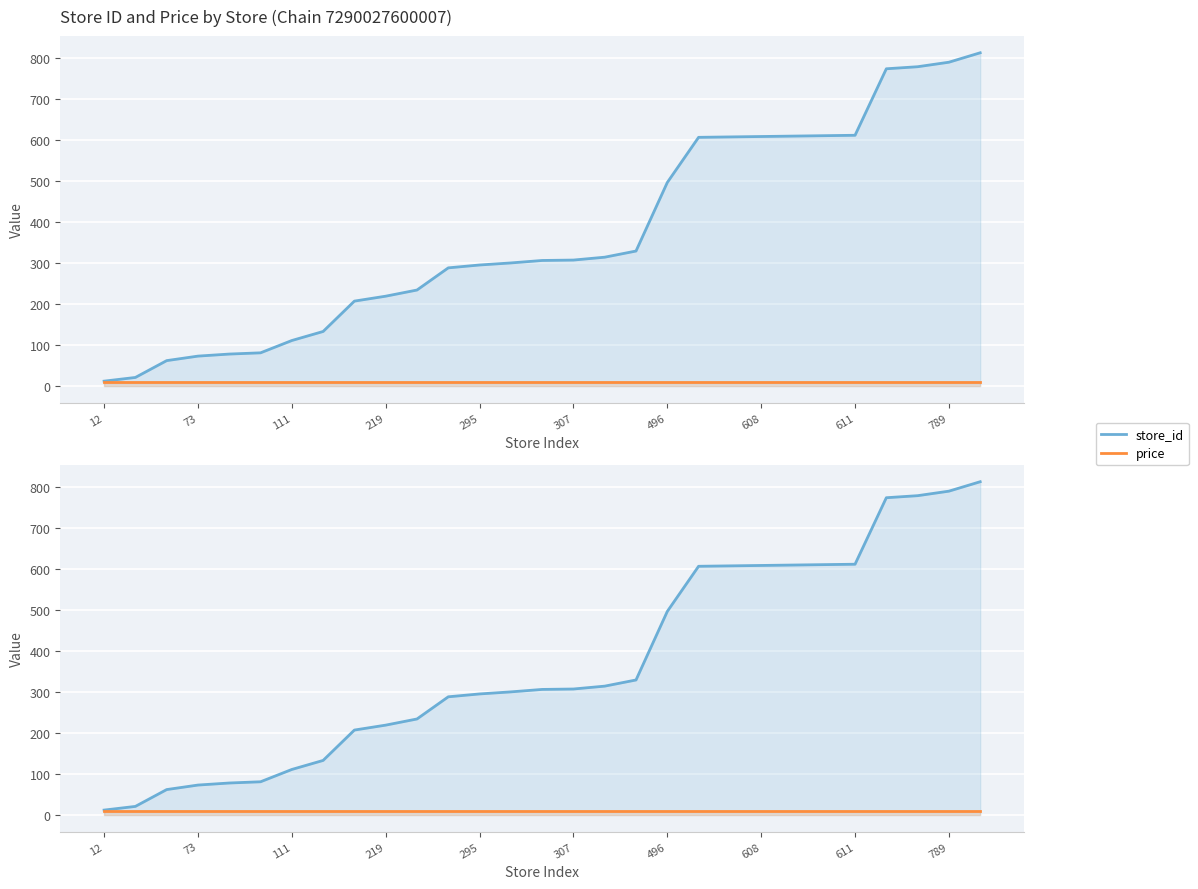

How many values in the store_id series are below 306?

14